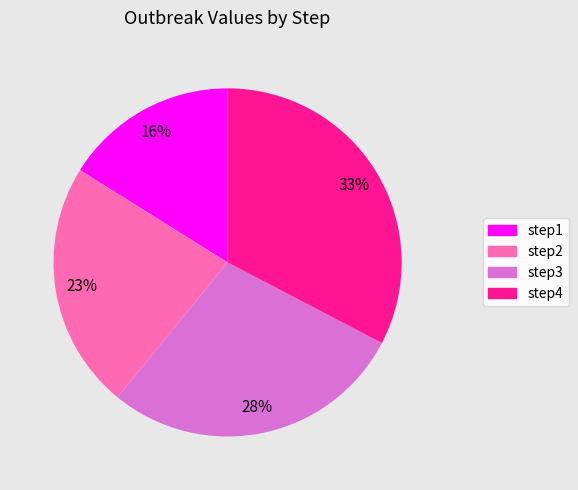

How many segments does this pie chart have?

4